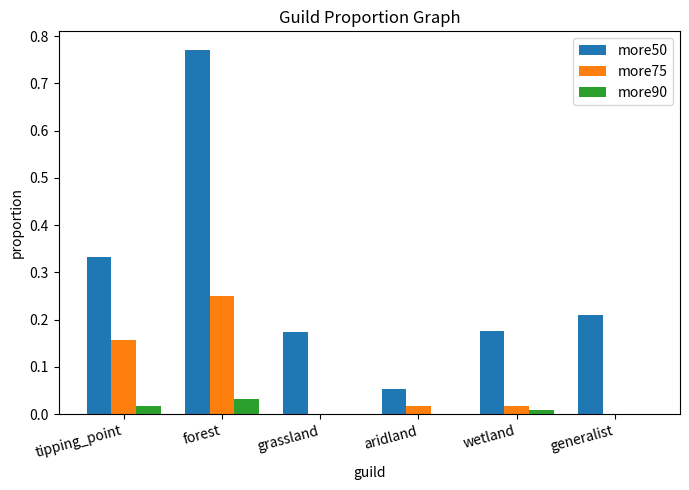

Are the bars grouped side by side (vs. stacked)?

Yes